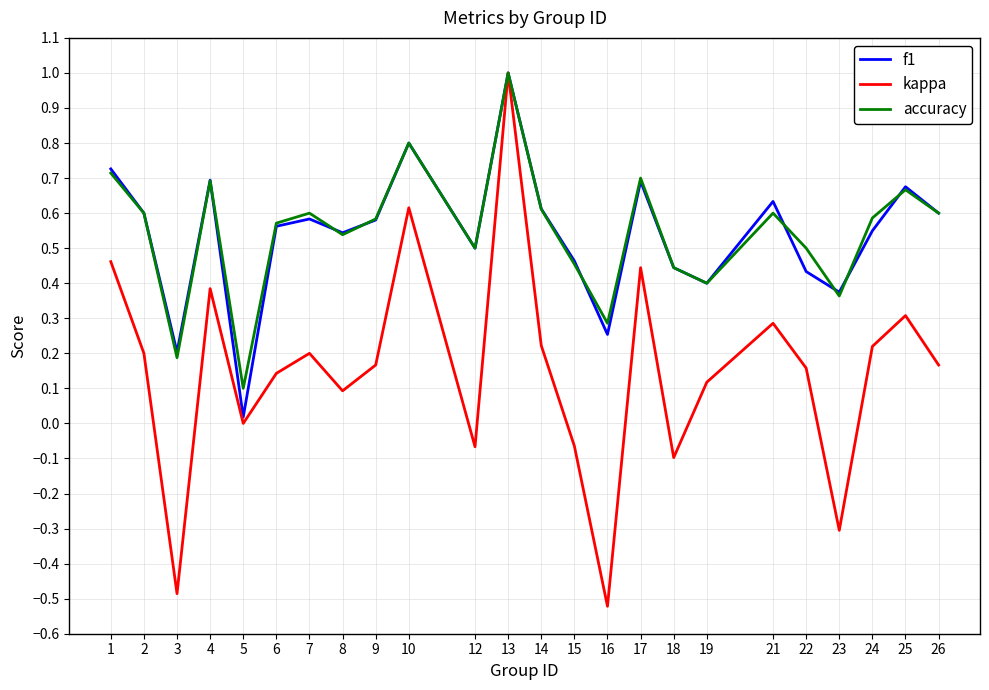

At which category is the sum across all series the highest?

13